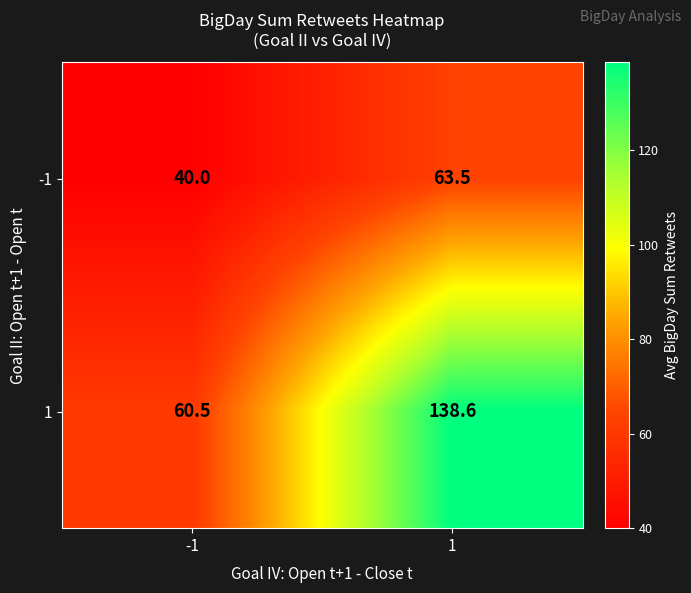

What is the difference between the highest and lowest values at -1?

20.5